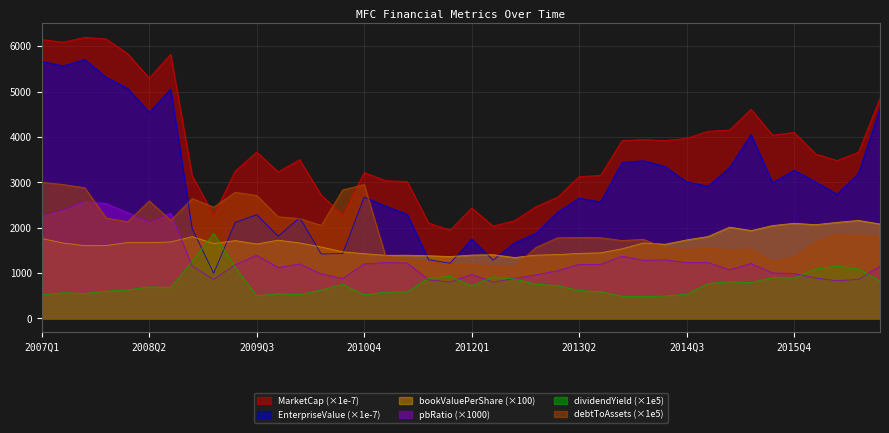

Which series has the widest spread of values?

EnterpriseValue (×1e-7)